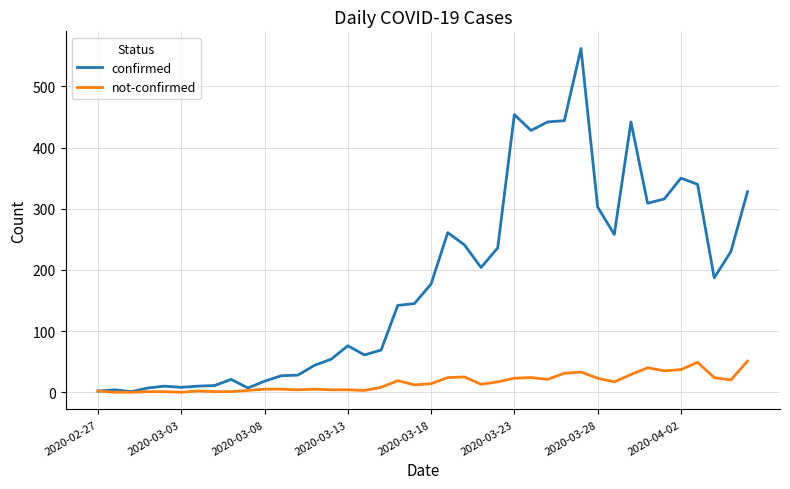

What is the greatest value displayed?

562